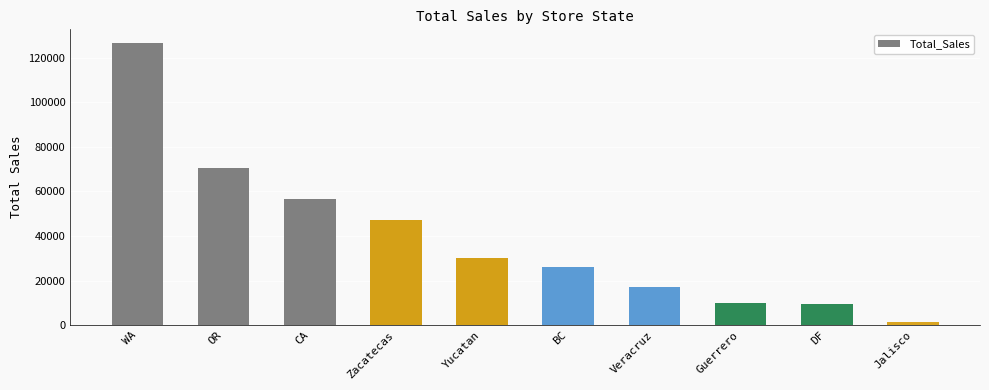

Does the chart contain stacked bars?

No